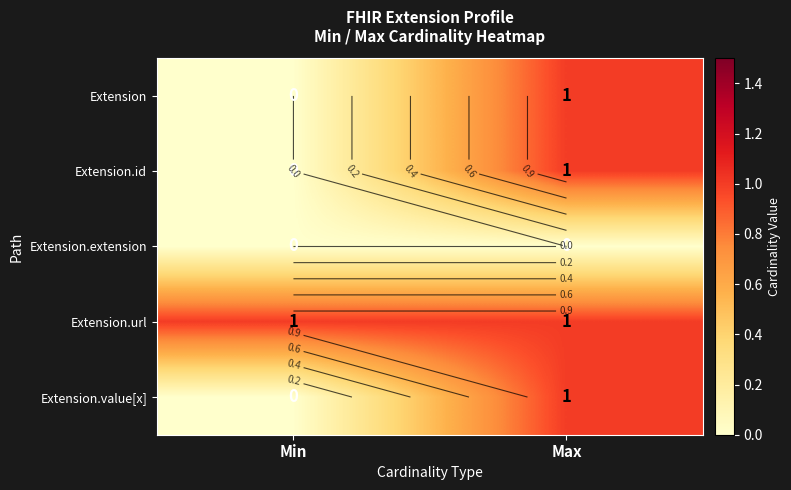

Rank the categories by Extension.id value from lowest to highest.

Min, Max